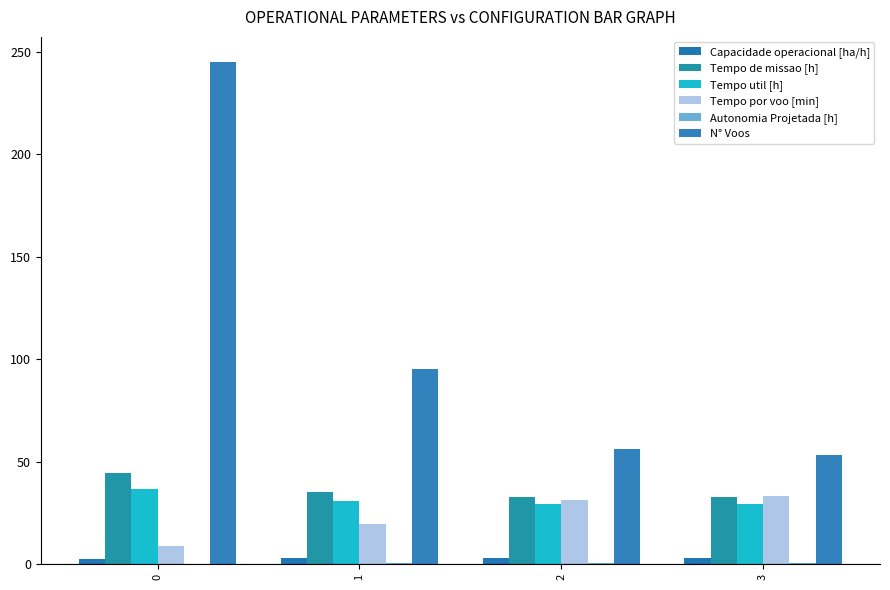

What is the minimum value for Tempo util [h]?

29.3